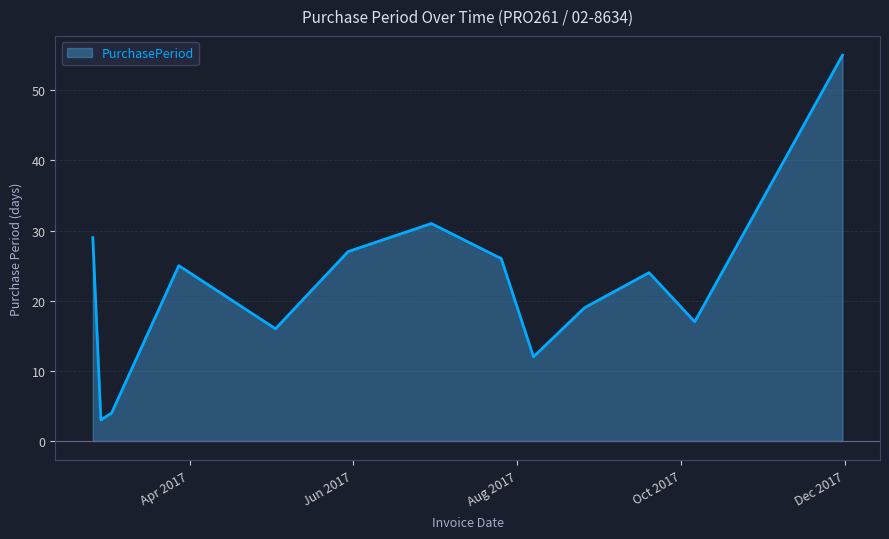

Does the chart have visible grid lines?

Yes